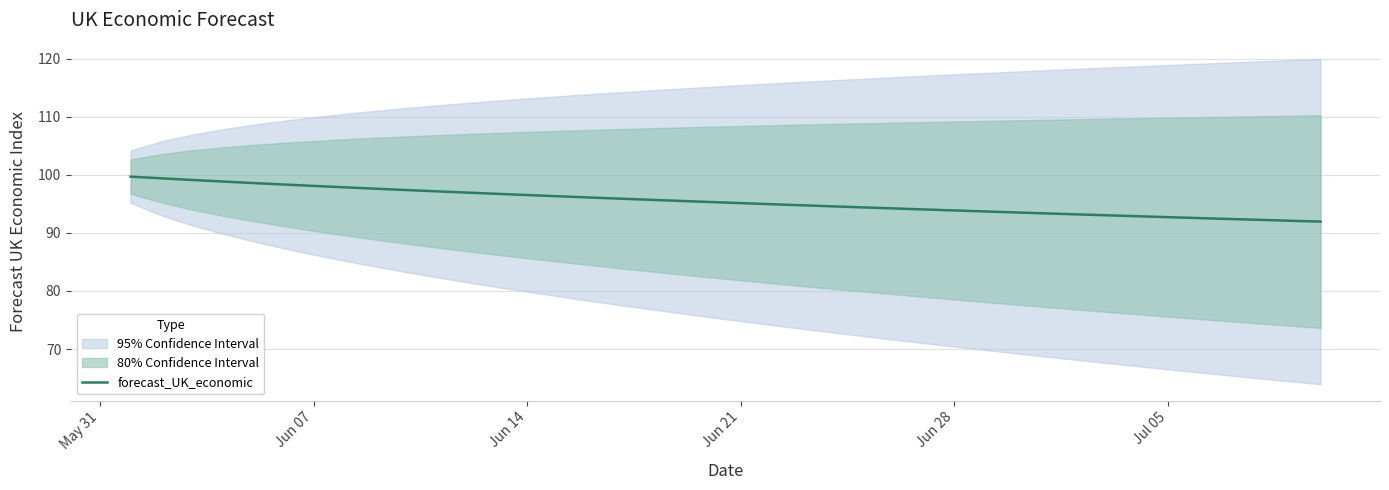

The forecast_UK_economic series shows 95.1 at Jun 21. True or false?

True